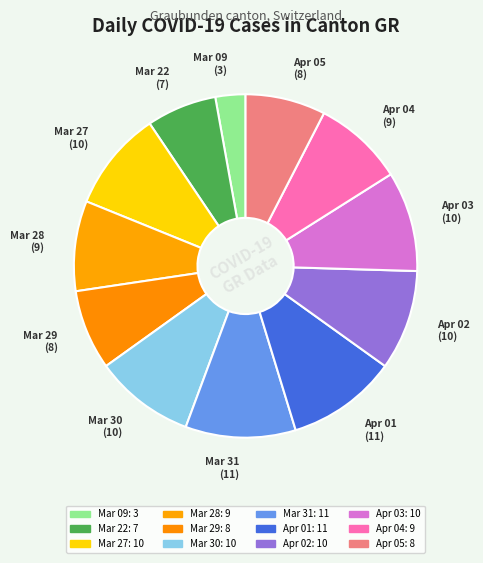

How many slices are in this pie chart?

12